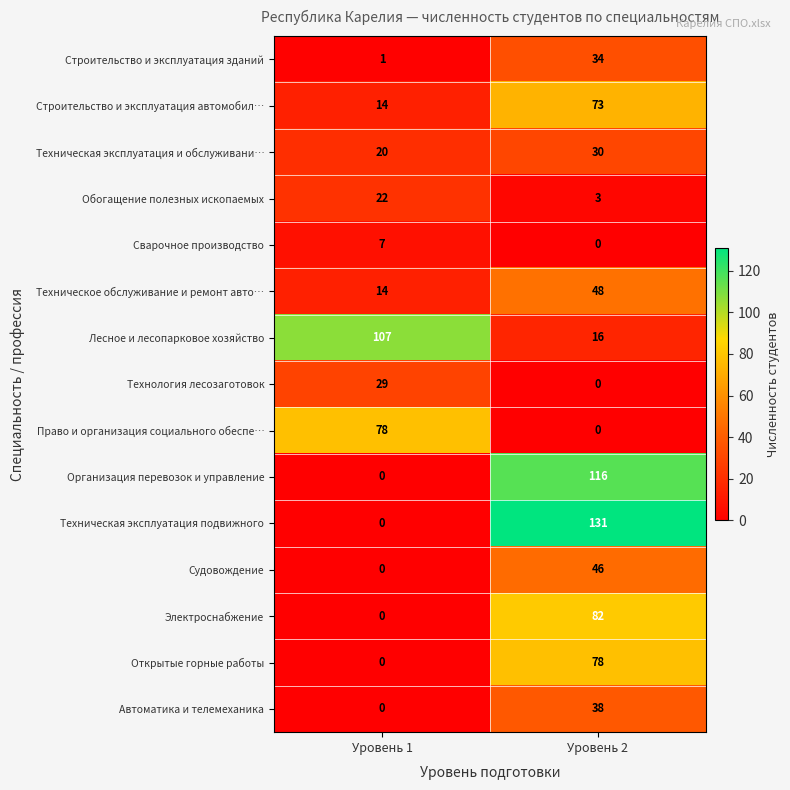

At which label is Электроснабжение closest to 41?

Уровень 1